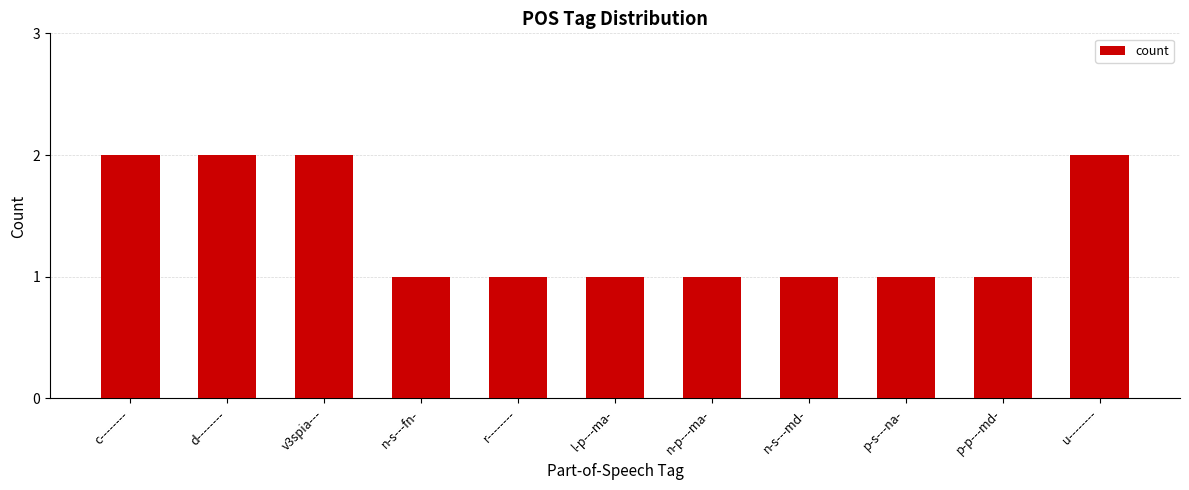

What is the greatest value displayed?

2